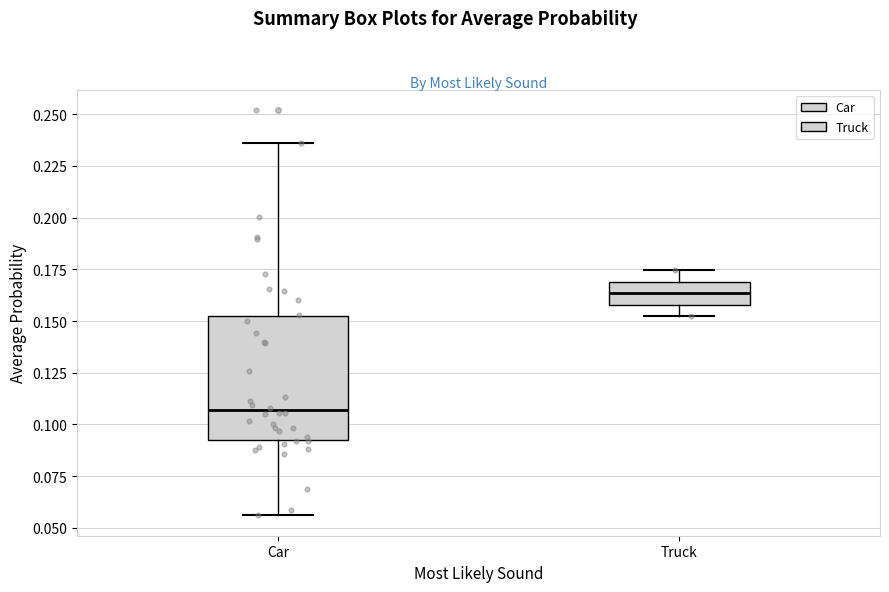

Reading left to right, read every box against the y-axis: the position of its median line, the range the box covers, and the ends of its whiskers. The values are not printed on the chart, so give them approximately, as read against the axis.

Car: median 0.105, box 0.090 to 0.150, whiskers 0.055 to 0.235
Truck: median 0.165, box 0.160 to 0.170, whiskers 0.150 to 0.175